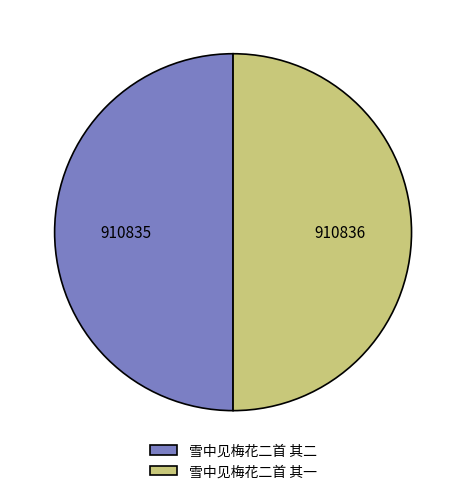

The 雪中见梅花二首 其一 slice represents 50% of the pie. True or false?

True